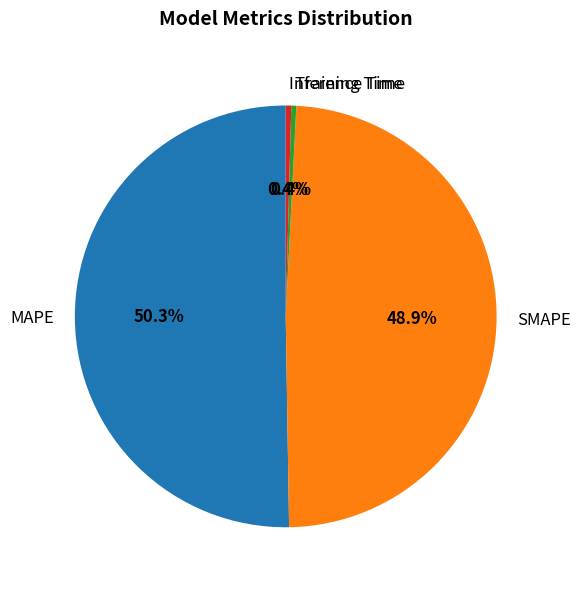

Which has a higher value, Inference Time or SMAPE?

SMAPE